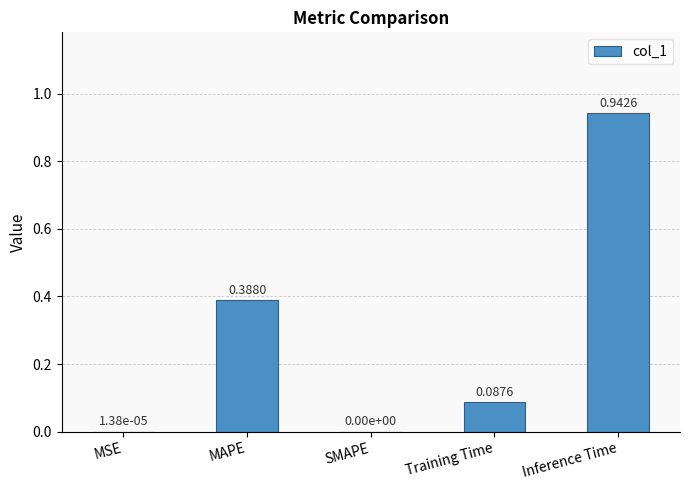

What is the change in value from MSE to MAPE?

+0.4